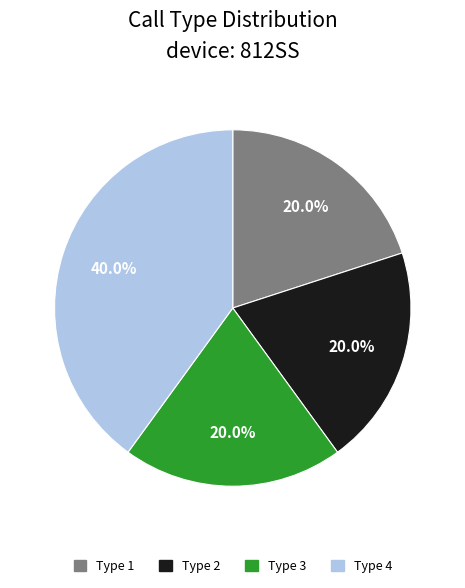

Does any single category account for the majority?

No